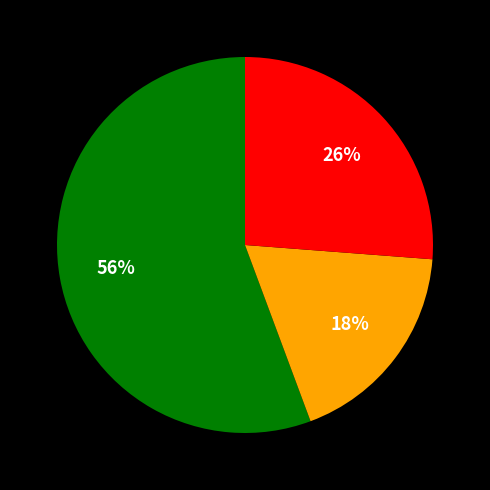

Does any single category account for the majority?

Yes